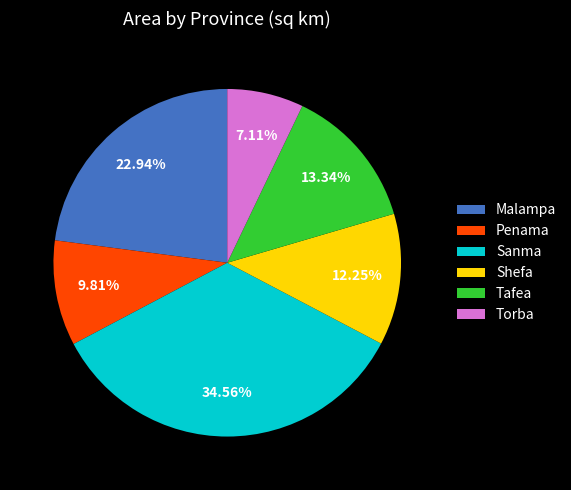

Does Torba account for over 50% of the chart?

No